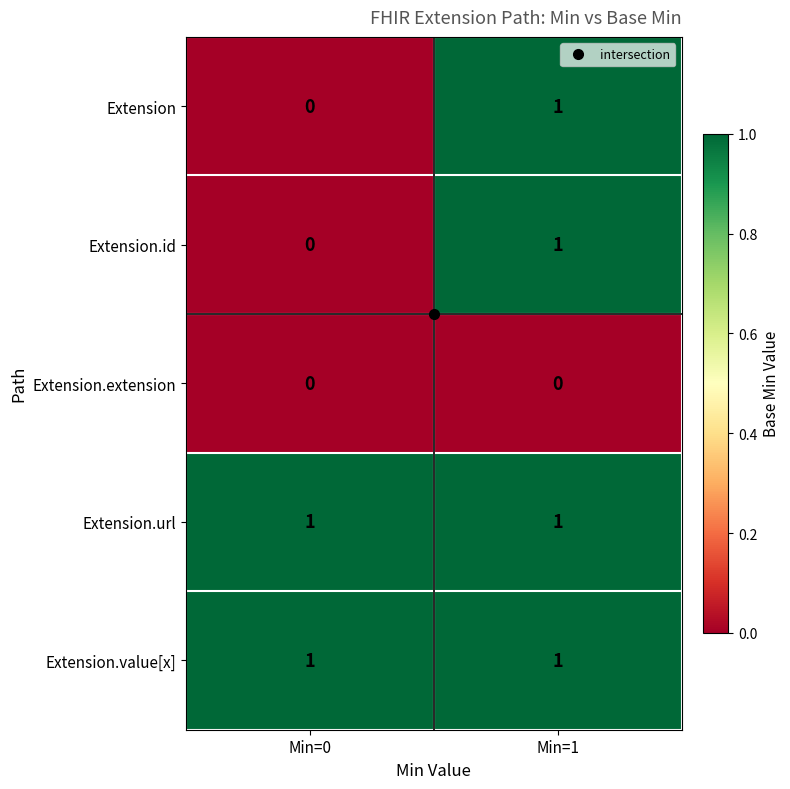

Which category has the lowest value in the Extension series?

Min=0